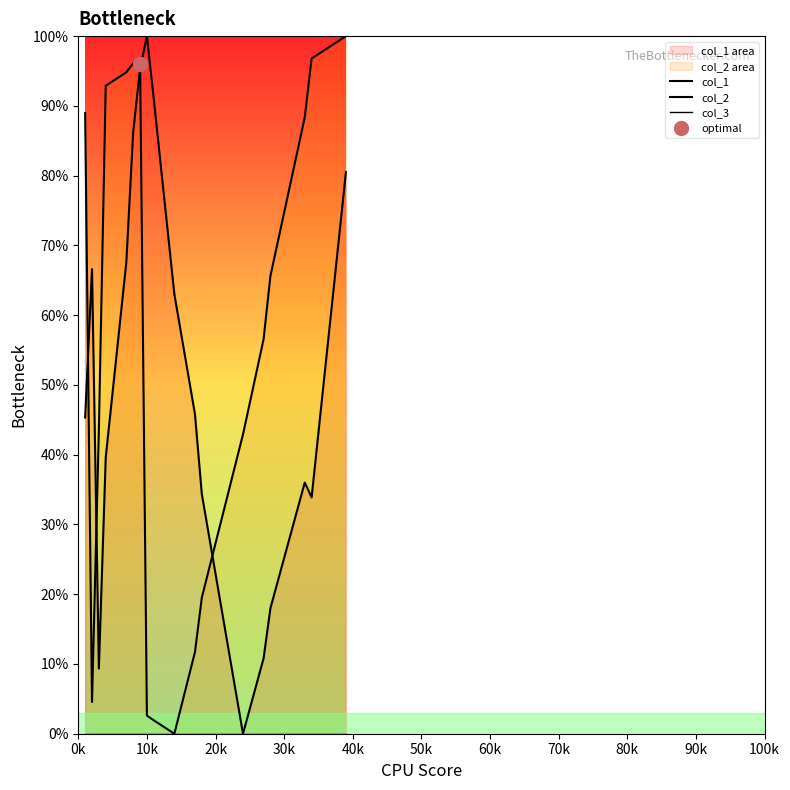

Rank the series by their average value, from lowest to highest.

col_3, col_1, col_2